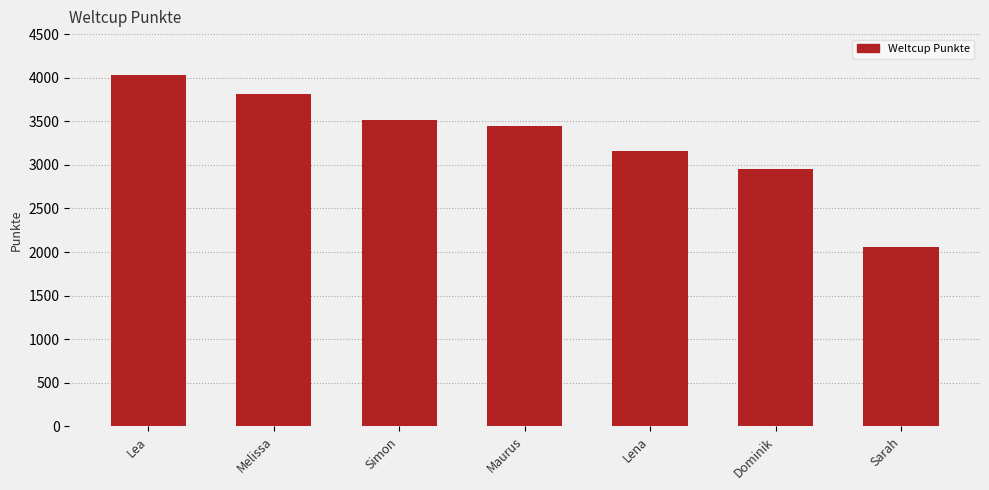

Are the bars grouped side by side (vs. stacked)?

No